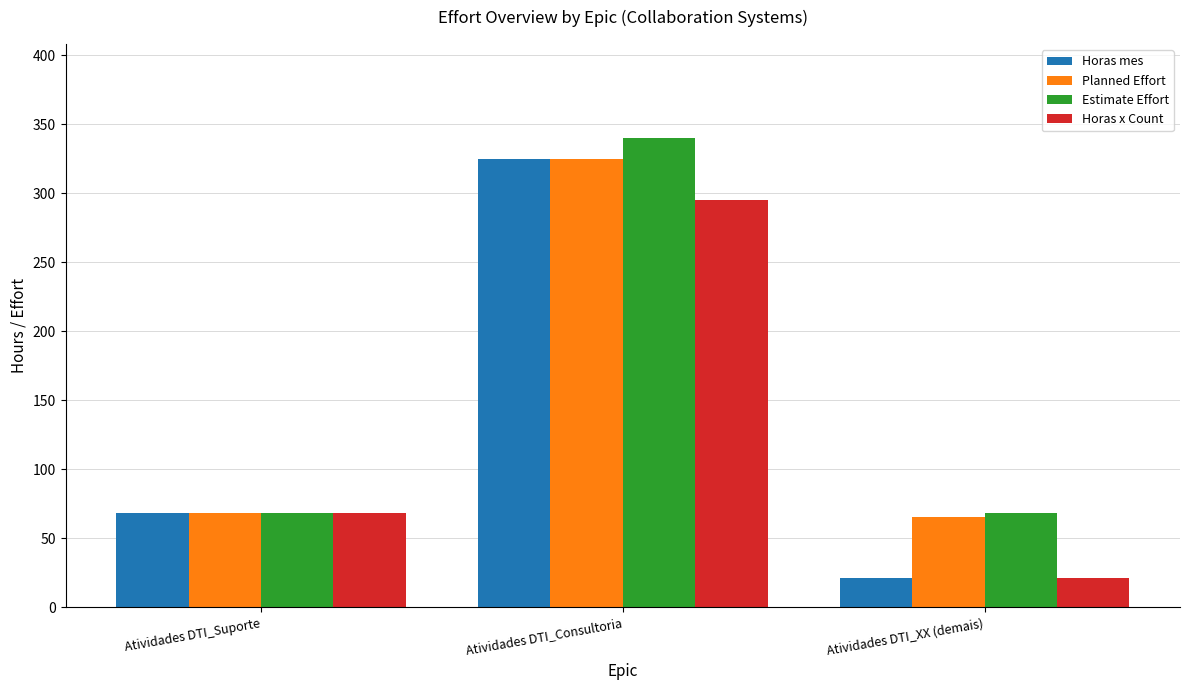

What is the value of the Planned Effort bar at the 2nd from the left?

325.0